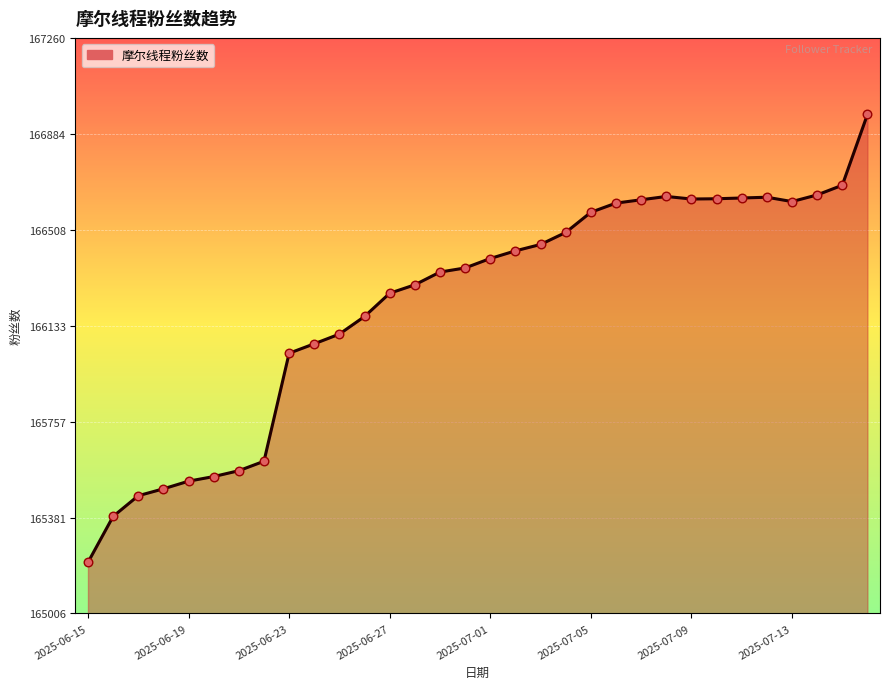

What is the greatest value displayed?

166960